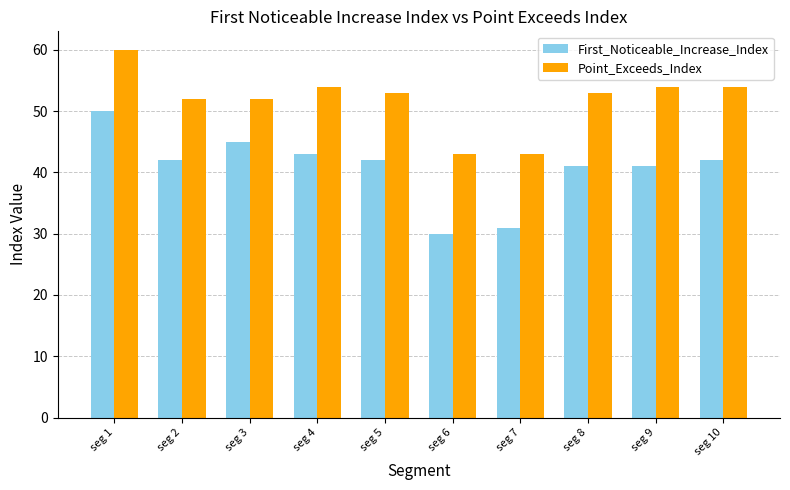

What is the value of the First_Noticeable_Increase_Index bar at the 10th from the left?

42